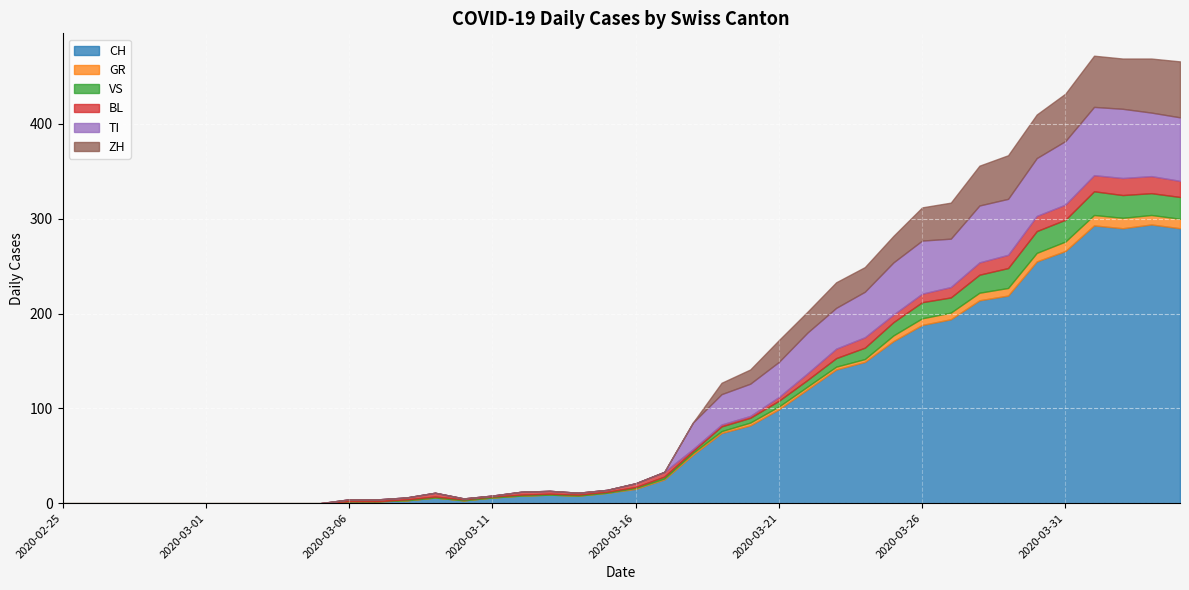

Reading right to left, transcribe all the data shown in this chart.

CH: 2020-04-04=290	2020-04-03=294	2020-04-02=290	2020-04-01=293	2020-03-31=266	2020-03-30=255	2020-03-29=219	2020-03-28=214	2020-03-27=194	2020-03-26=188	2020-03-25=171	2020-03-24=149	2020-03-23=141	2020-03-22=120	2020-03-21=99	2020-03-20=82	2020-03-19=74	2020-03-18=51	2020-03-17=25	2020-03-16=15	2020-03-15=11	2020-03-14=8	2020-03-13=9	2020-03-12=8	2020-03-11=6	2020-03-10=3	2020-03-09=6	2020-03-08=3	2020-03-07=2	2020-03-06=2	2020-03-05=0	2020-03-04=0	2020-03-03=0	2020-03-02=0	2020-03-01=0	2020-02-29=0	2020-02-28=0	2020-02-27=0	2020-02-26=0	2020-02-25=0
GR: 2020-04-04=10	2020-04-03=10	2020-04-02=11	2020-04-01=11	2020-03-31=10	2020-03-30=9	2020-03-29=8	2020-03-28=8	2020-03-27=7	2020-03-26=7	2020-03-25=6	2020-03-24=3	2020-03-23=3	2020-03-22=3	2020-03-21=3	2020-03-20=3	2020-03-19=2	2020-03-18=2	2020-03-17=1	2020-03-16=1	2020-03-15=0	2020-03-14=0	2020-03-13=0	2020-03-12=0	2020-03-11=0	2020-03-10=0	2020-03-09=0	2020-03-08=0	2020-03-07=0	2020-03-06=0	2020-03-05=0	2020-03-04=0	2020-03-03=0	2020-03-02=0	2020-03-01=0	2020-02-29=0	2020-02-28=0	2020-02-27=0	2020-02-26=0	2020-02-25=0
VS: 2020-04-04=23	2020-04-03=23	2020-04-02=24	2020-04-01=25	2020-03-31=23	2020-03-30=23	2020-03-29=21	2020-03-28=19	2020-03-27=16	2020-03-26=17	2020-03-25=14	2020-03-24=12	2020-03-23=9	2020-03-22=7	2020-03-21=6	2020-03-20=5	2020-03-19=5	2020-03-18=2	2020-03-17=2	2020-03-16=1	2020-03-15=1	2020-03-14=1	2020-03-13=1	2020-03-12=1	2020-03-11=1	2020-03-10=1	2020-03-09=1	2020-03-08=1	2020-03-07=0	2020-03-06=0	2020-03-05=0	2020-03-04=0	2020-03-03=0	2020-03-02=0	2020-03-01=0	2020-02-29=0	2020-02-28=0	2020-02-27=0	2020-02-26=0	2020-02-25=0
BL: 2020-04-04=17	2020-04-03=18	2020-04-02=18	2020-04-01=17	2020-03-31=16	2020-03-30=16	2020-03-29=14	2020-03-28=13	2020-03-27=11	2020-03-26=9	2020-03-25=8	2020-03-24=11	2020-03-23=10	2020-03-22=7	2020-03-21=4	2020-03-20=2	2020-03-19=2	2020-03-18=2	2020-03-17=5	2020-03-16=4	2020-03-15=2	2020-03-14=2	2020-03-13=3	2020-03-12=3	2020-03-11=1	2020-03-10=1	2020-03-09=4	2020-03-08=2	2020-03-07=2	2020-03-06=2	2020-03-05=0	2020-03-04=0	2020-03-03=0	2020-03-02=0	2020-03-01=0	2020-02-29=0	2020-02-28=0	2020-02-27=0	2020-02-26=0	2020-02-25=0
TI: 2020-04-04=67	2020-04-03=67	2020-04-02=73	2020-04-01=72	2020-03-31=67	2020-03-30=61	2020-03-29=59	2020-03-28=60	2020-03-27=51	2020-03-26=56	2020-03-25=55	2020-03-24=48	2020-03-23=43	2020-03-22=43	2020-03-21=37	2020-03-20=34	2020-03-19=32	2020-03-18=28	2020-03-17=0	2020-03-16=0	2020-03-15=0	2020-03-14=0	2020-03-13=0	2020-03-12=0	2020-03-11=0	2020-03-10=0	2020-03-09=0	2020-03-08=0	2020-03-07=0	2020-03-06=0	2020-03-05=0	2020-03-04=0	2020-03-03=0	2020-03-02=0	2020-03-01=0	2020-02-29=0	2020-02-28=0	2020-02-27=0	2020-02-26=0	2020-02-25=0
ZH: 2020-04-04=59	2020-04-03=57	2020-04-02=53	2020-04-01=54	2020-03-31=50	2020-03-30=46	2020-03-29=46	2020-03-28=42	2020-03-27=38	2020-03-26=35	2020-03-25=28	2020-03-24=26	2020-03-23=27	2020-03-22=22	2020-03-21=23	2020-03-20=15	2020-03-19=12	2020-03-18=0	2020-03-17=0	2020-03-16=0	2020-03-15=0	2020-03-14=0	2020-03-13=0	2020-03-12=0	2020-03-11=0	2020-03-10=0	2020-03-09=0	2020-03-08=0	2020-03-07=0	2020-03-06=0	2020-03-05=0	2020-03-04=0	2020-03-03=0	2020-03-02=0	2020-03-01=0	2020-02-29=0	2020-02-28=0	2020-02-27=0	2020-02-26=0	2020-02-25=0